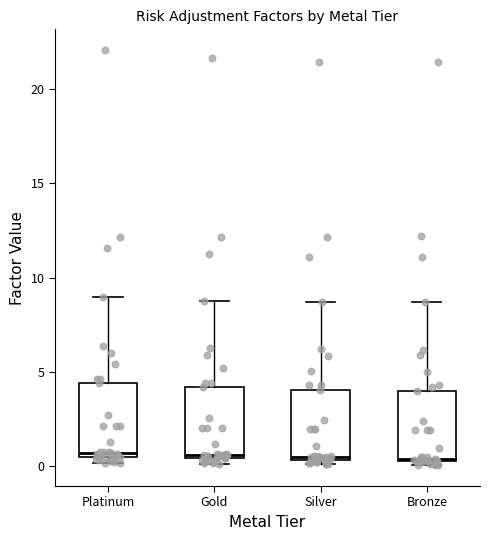

Reading left to right, transcribe this box plot: for each box, give where its median line is, the range the box spans, and where its two whiskers end, as read against the y-axis. The values are not printed on the chart, so give them approximately, as read against the axis.

Platinum: median 0.5 (just above the box's lower edge), box 0.5 to 4.5, whiskers 0.0 to 9.0
Gold: median 0.5 (just above the box's lower edge), box 0.5 to 4.0, whiskers 0.0 to 9.0
Silver: median 0.5 (just above the box's lower edge), box 0.5 to 4.0, whiskers 0.0 to 8.5
Bronze: median 0.5, box 0.0 to 4.0, whiskers 0.0 (just below the box's lower edge) to 8.5